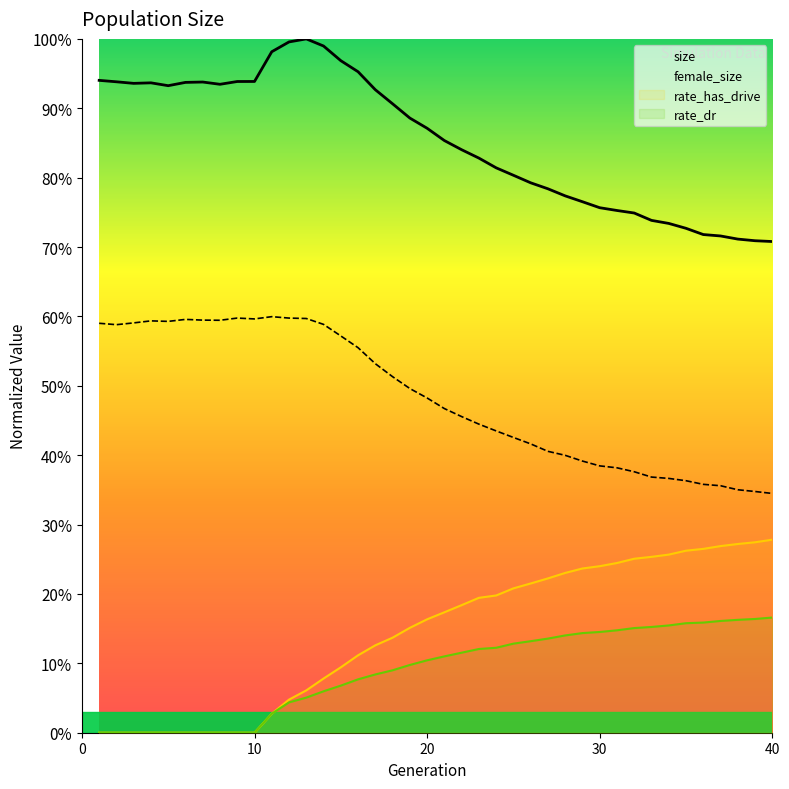

Read the size value at 17.

0.9